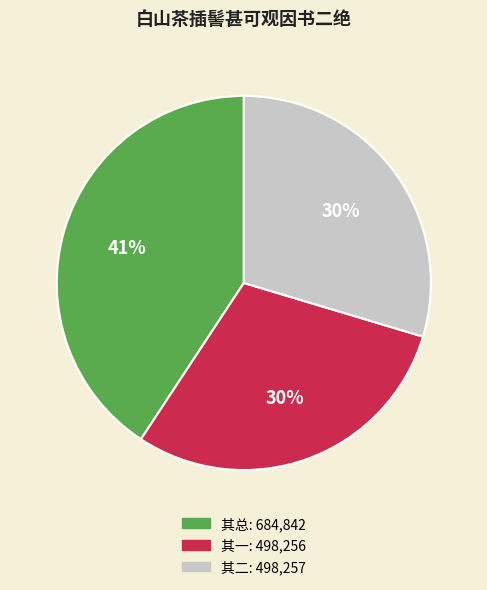

Is there a majority slice in this chart?

No